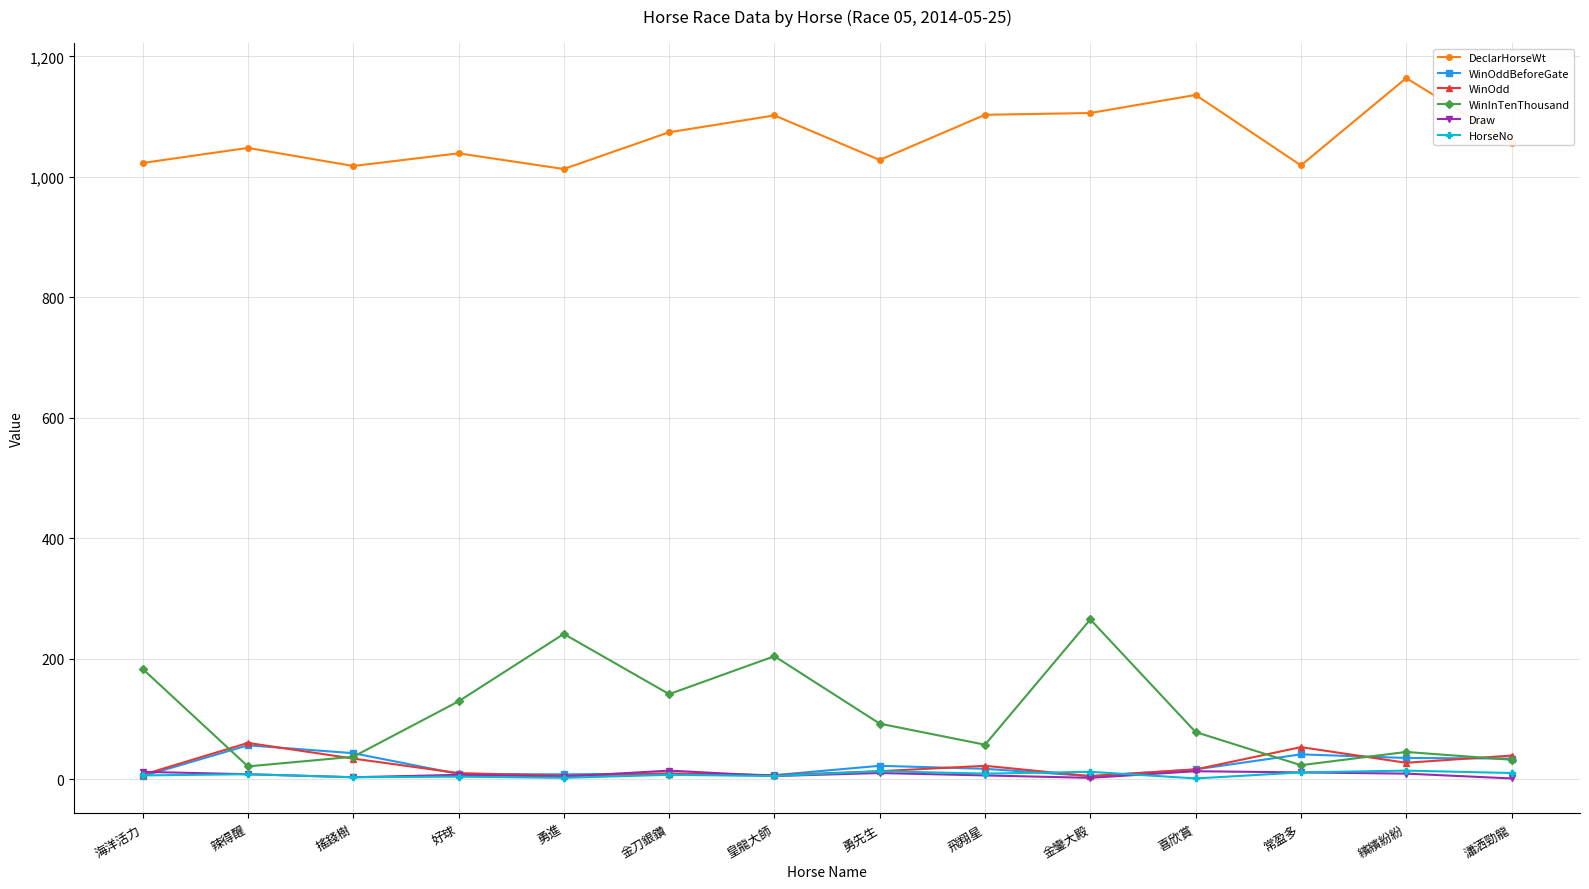

How many series are shown in this chart?

6